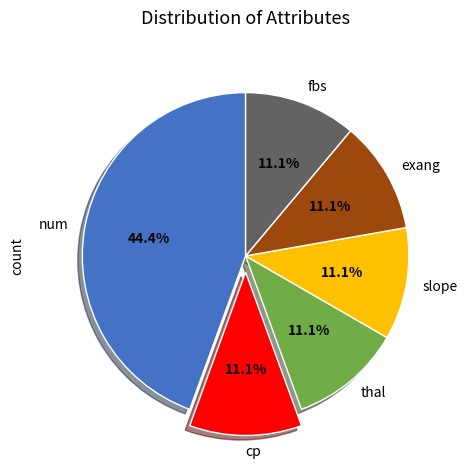

Approximately how many times larger is the value at cp compared to slope?

1.0